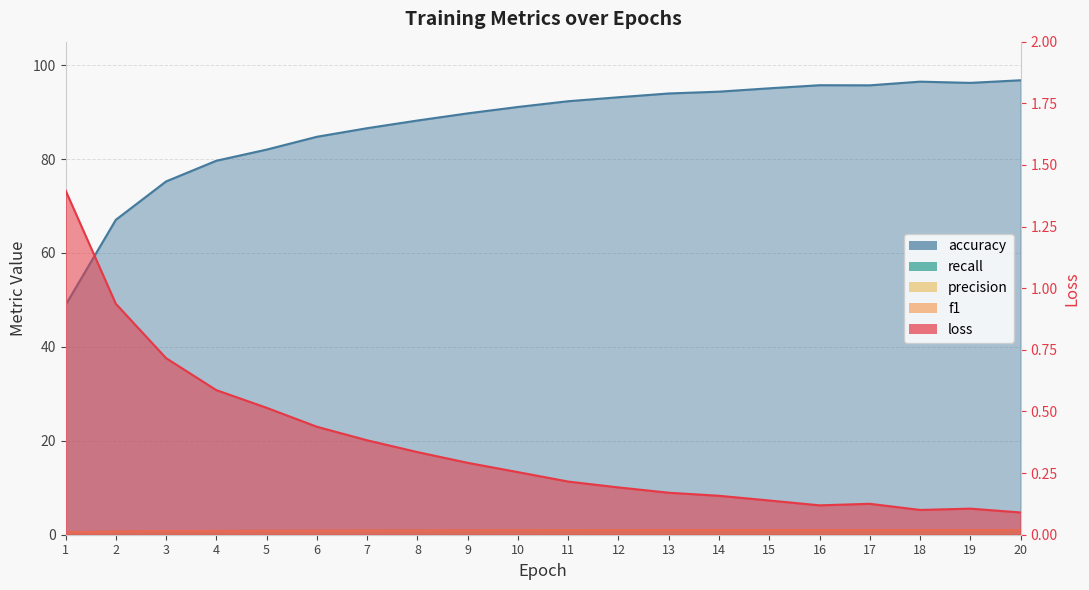

In f1, how many points are lower than both neighbors (excluding endpoints)?

2